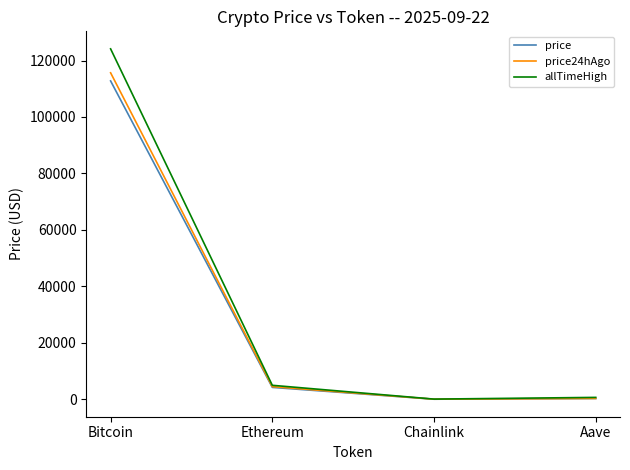

True or false: price24hAgo has a value of 115647.0 at Bitcoin.

True